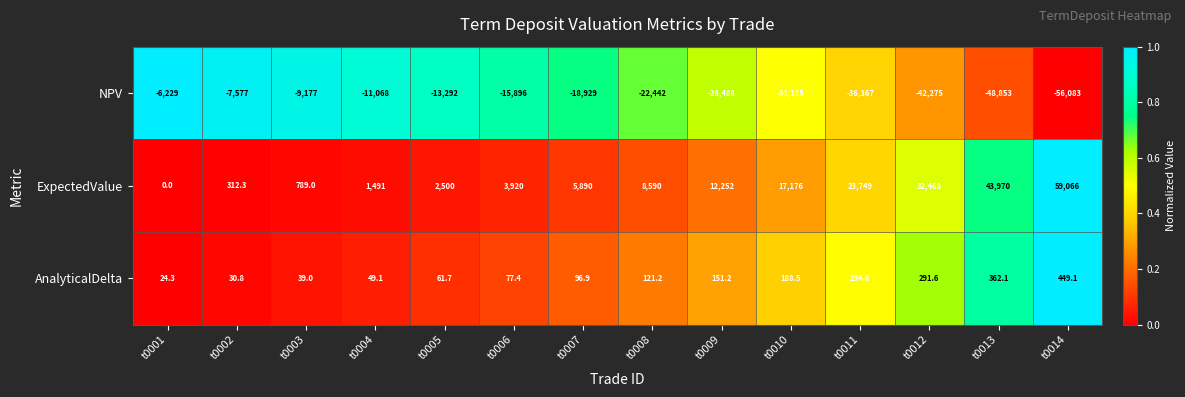

What value does the AnalyticalDelta series have at t0010?

188.5